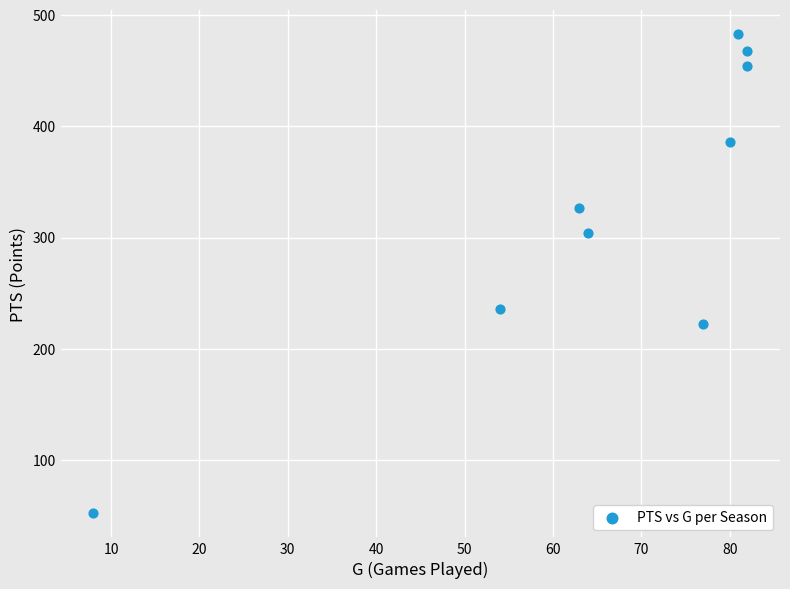

What Y value in the scatter plot is closest to 267?

236